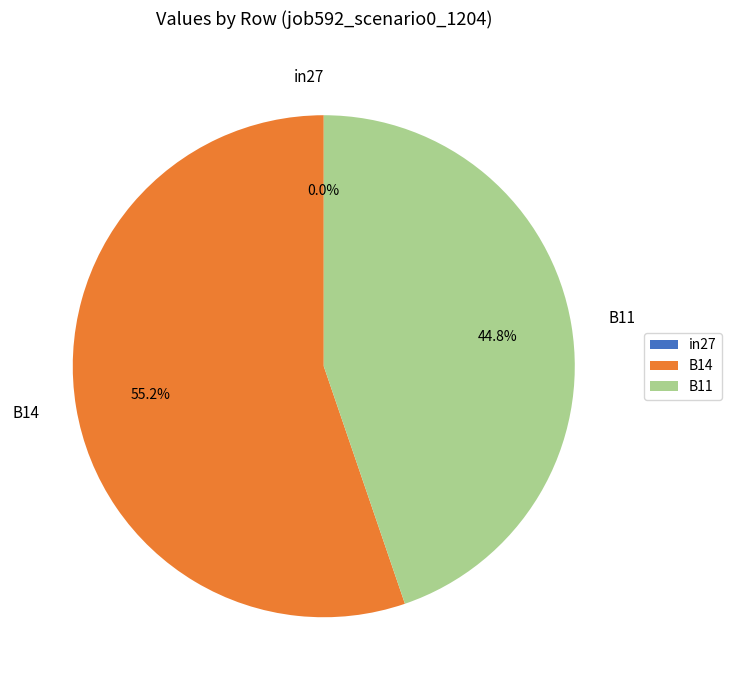

How many segments does this pie chart have?

3